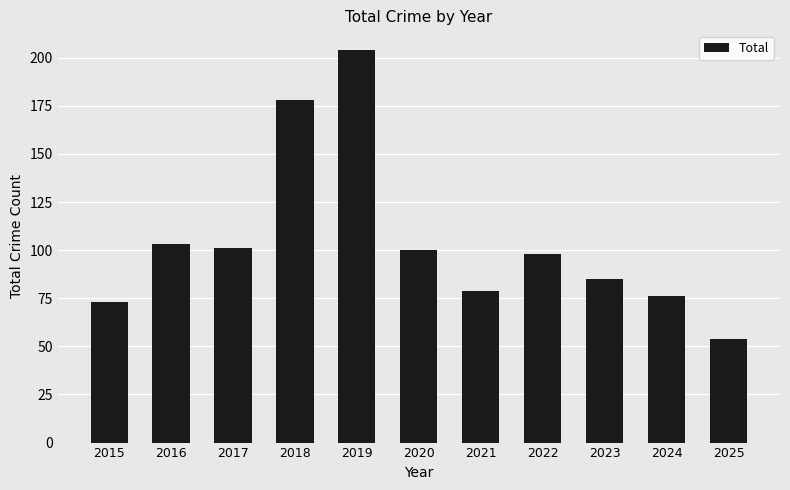

What is the sum of all values?

1151